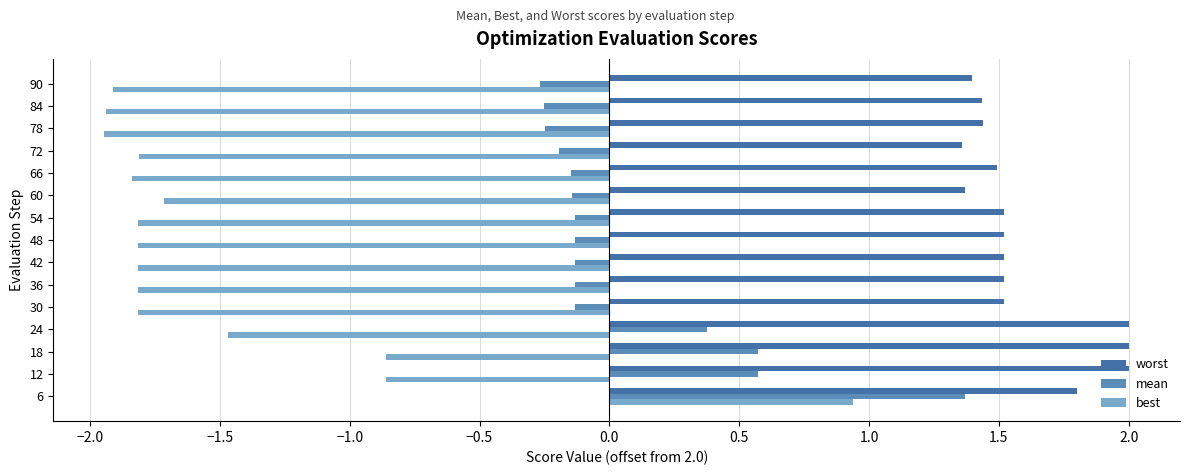

What is the maximum value for worst?

2.0